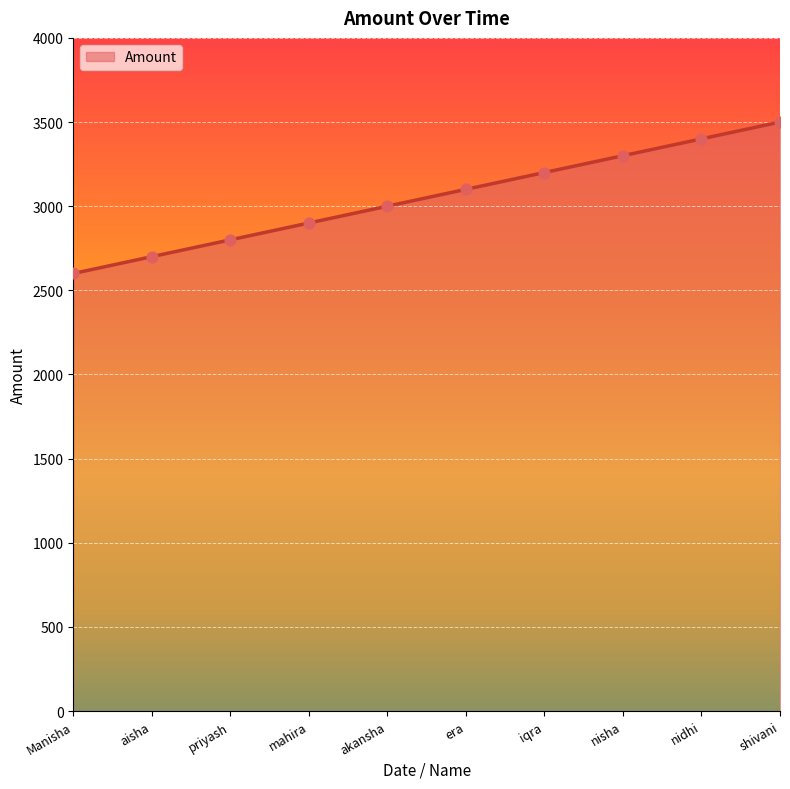

Approximately how many times larger is the value at akansha compared to Manisha?

1.2